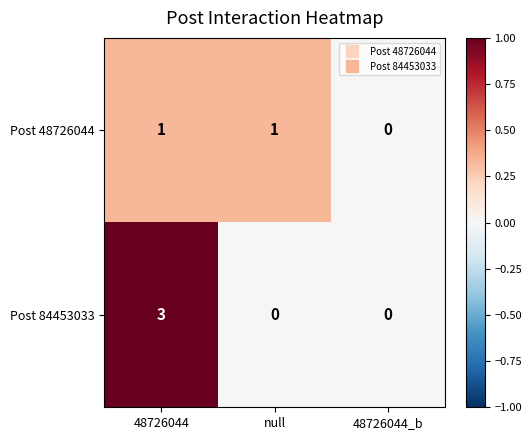

What is the highest value of the Post 84453033 series?

3